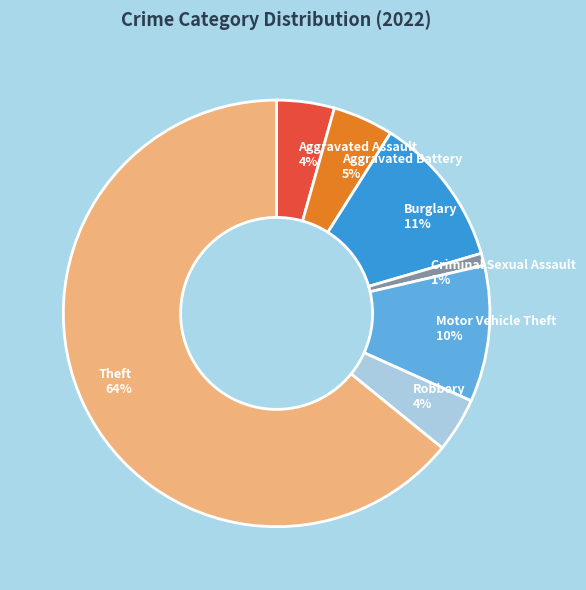

How many segments does this pie chart have?

7